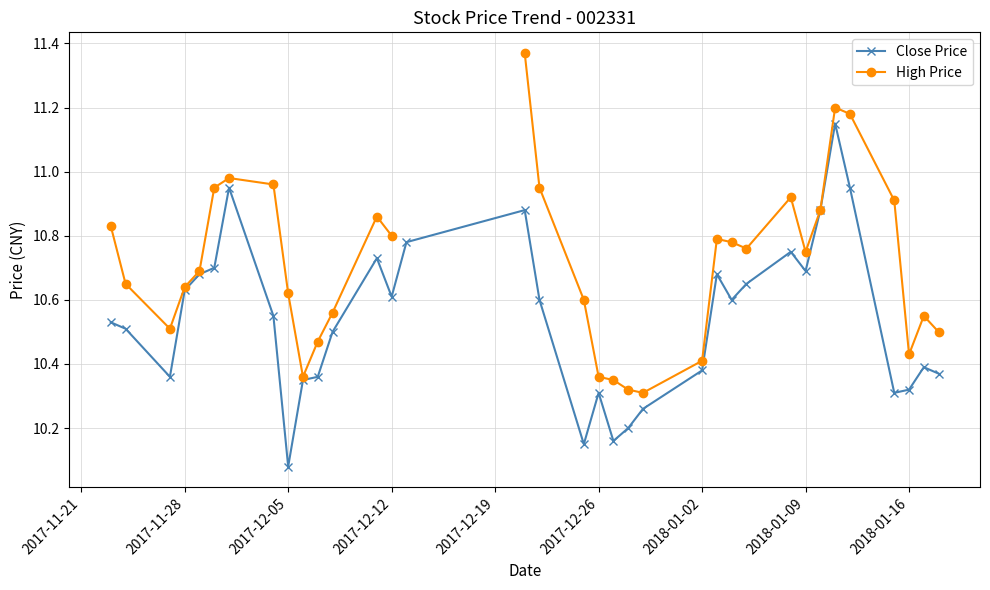

The Close Price series shows 7.1 at 2018-01-09. True or false?

False